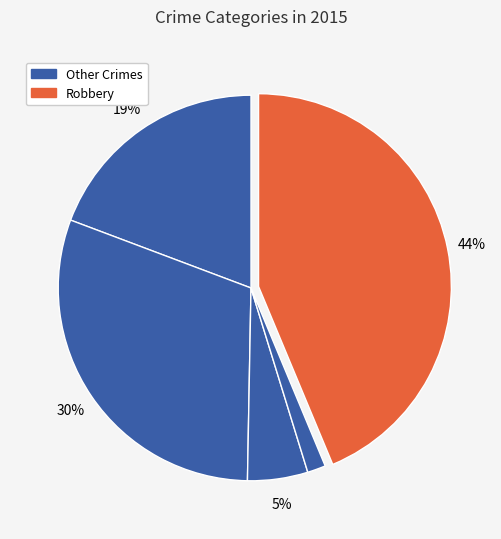

Count the number of slices in the pie.

5